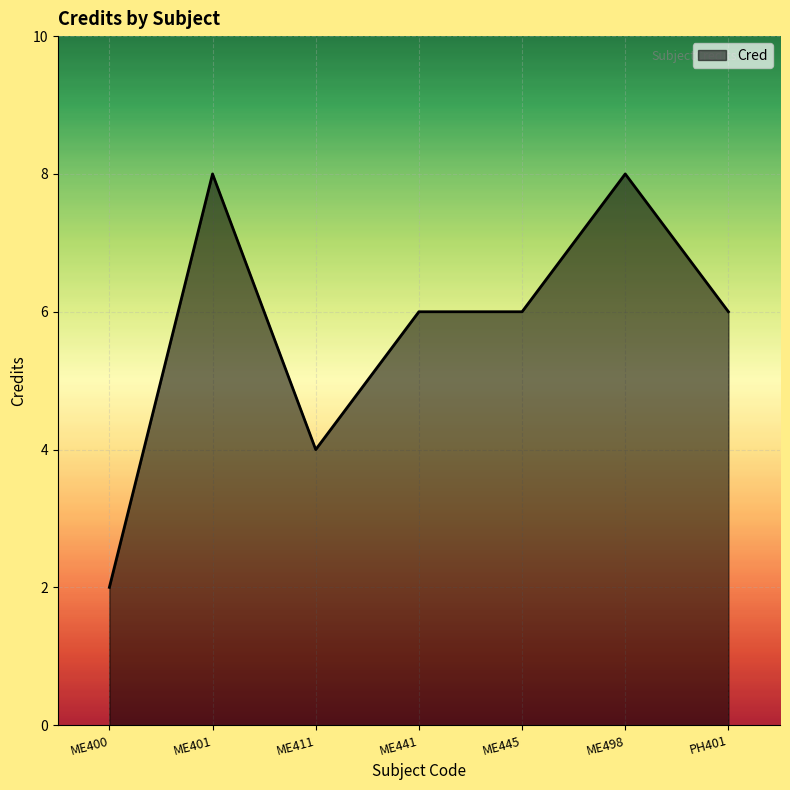

What is the difference between the second highest and second lowest values?

4